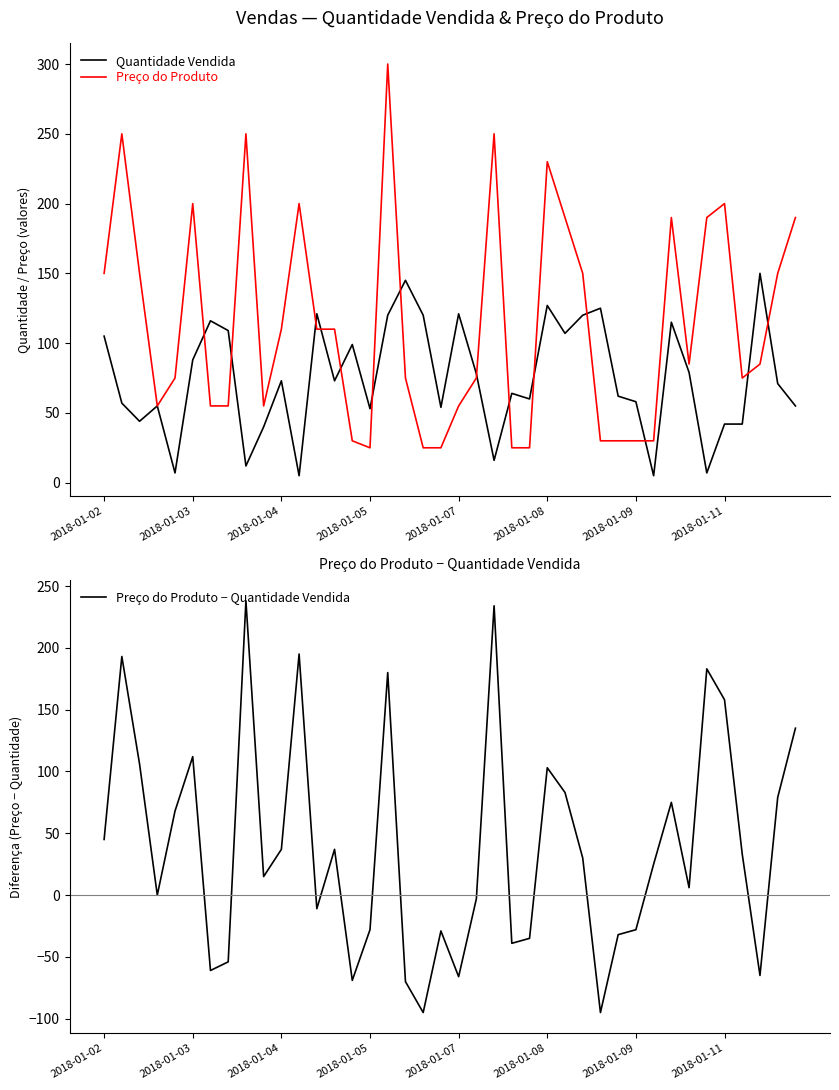

At how many categories does at least one series exceed 218?

5